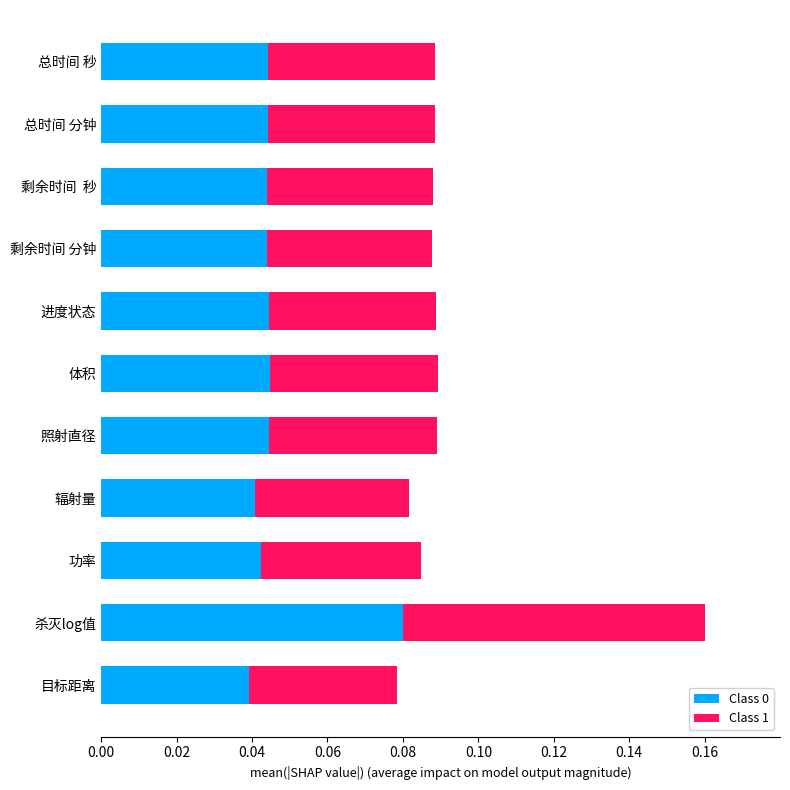

Which category has the highest value in the Class 0 series?

杀灭log值